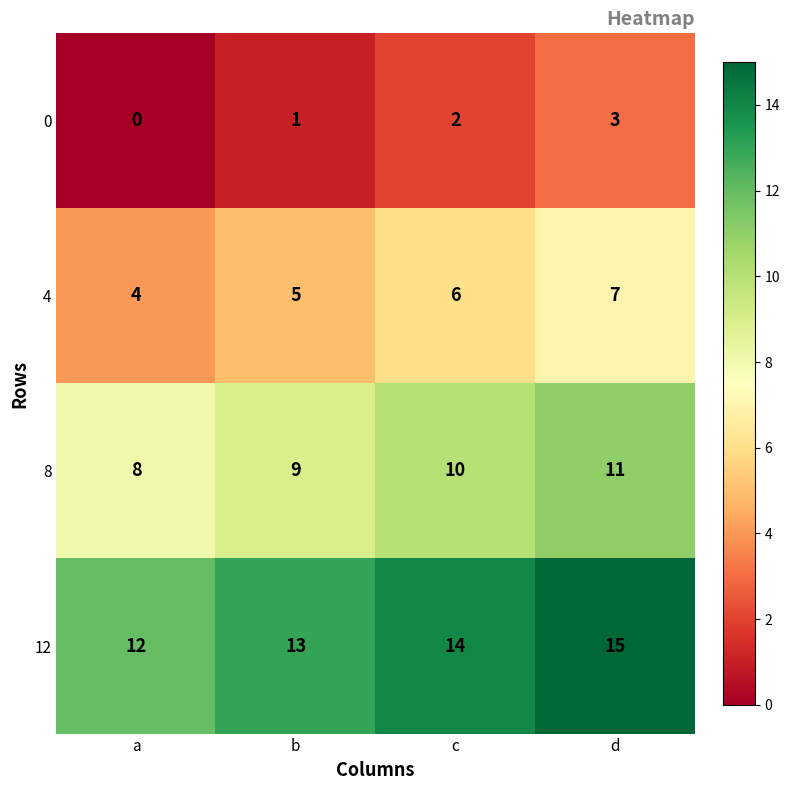

Reading left to right, list all the values displayed in this chart.

0: 0	1	2	3
4: 4	5	6	7
8: 8	9	10	11
12: 12	13	14	15